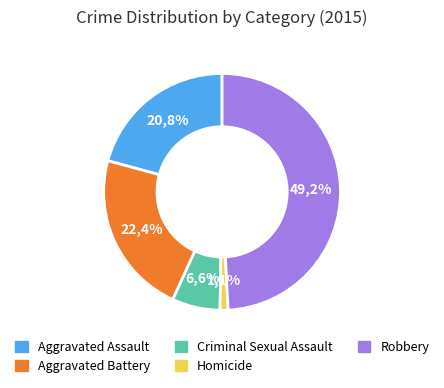

What is the change in value from Homicide to Robbery?

+88